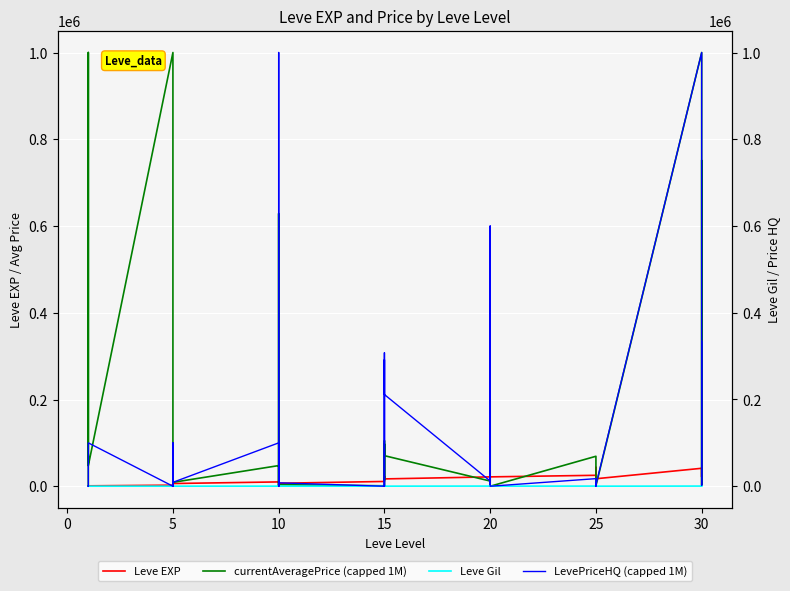

What is the total value across all series at 10?

1021912.0